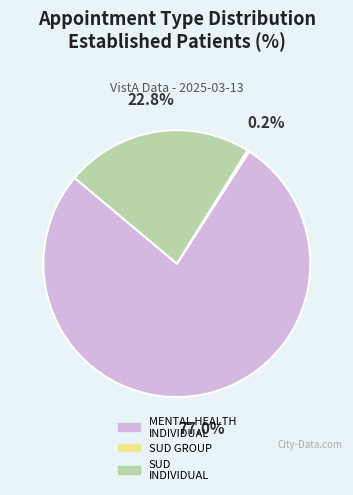

Is there a majority slice in this chart?

Yes